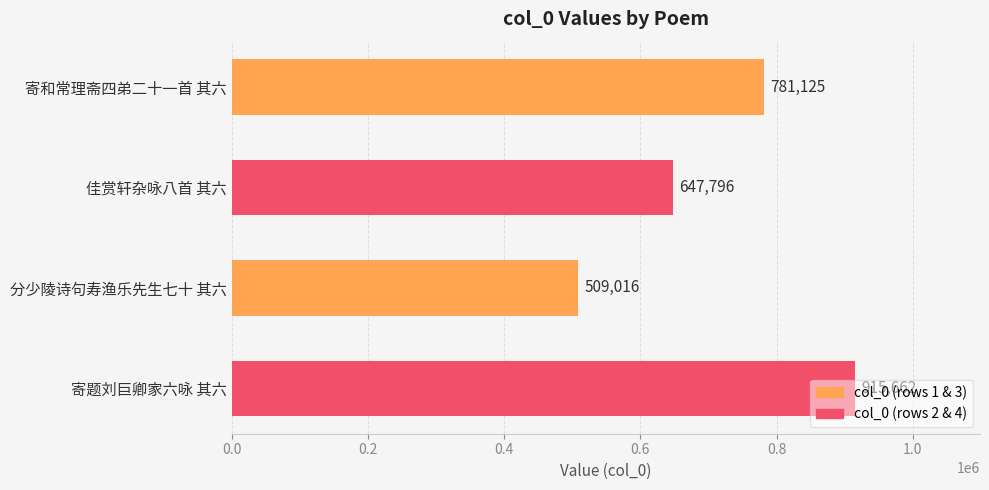

What is the change in value from 分少陵诗句寿渔乐先生七十 其六 to 寄题刘巨卿家六咏 其六?

+406646